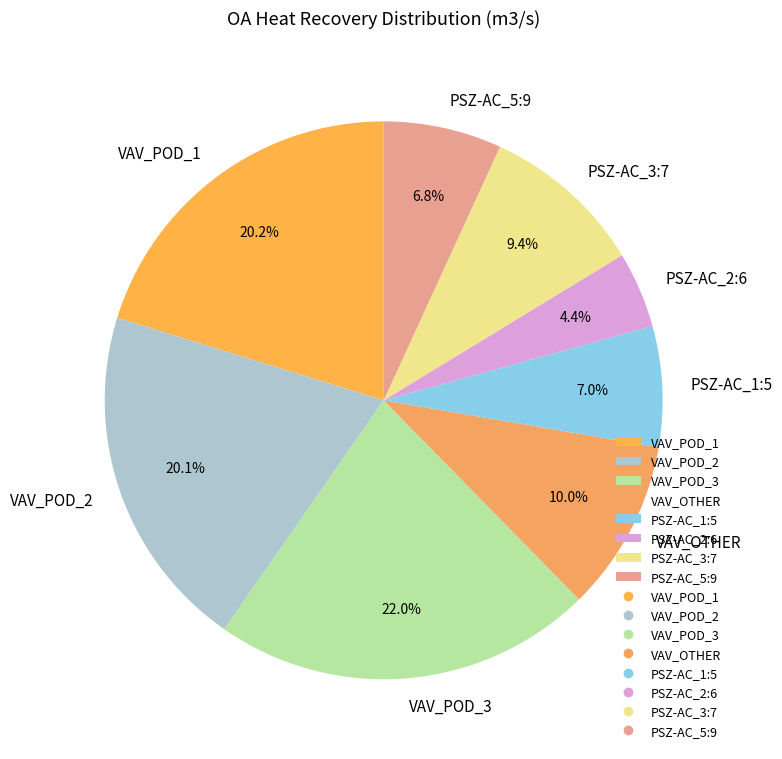

Combined, do PSZ-AC_2:6 and PSZ-AC_5:9 account for over 50%?

No